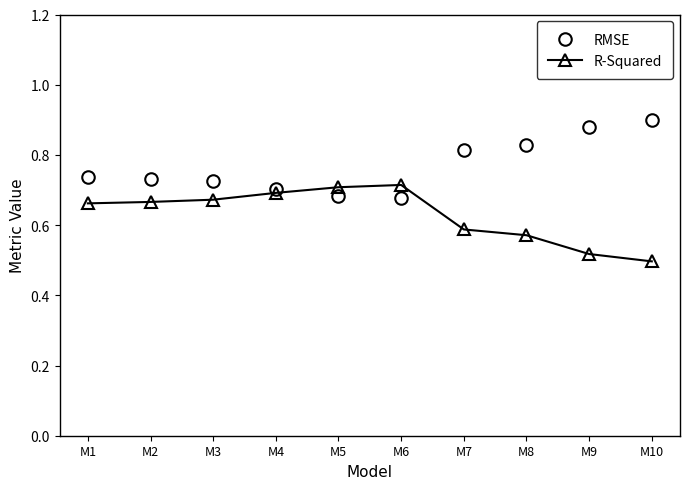

The value of R-Squared at M2 is 1.0. True or false?

False